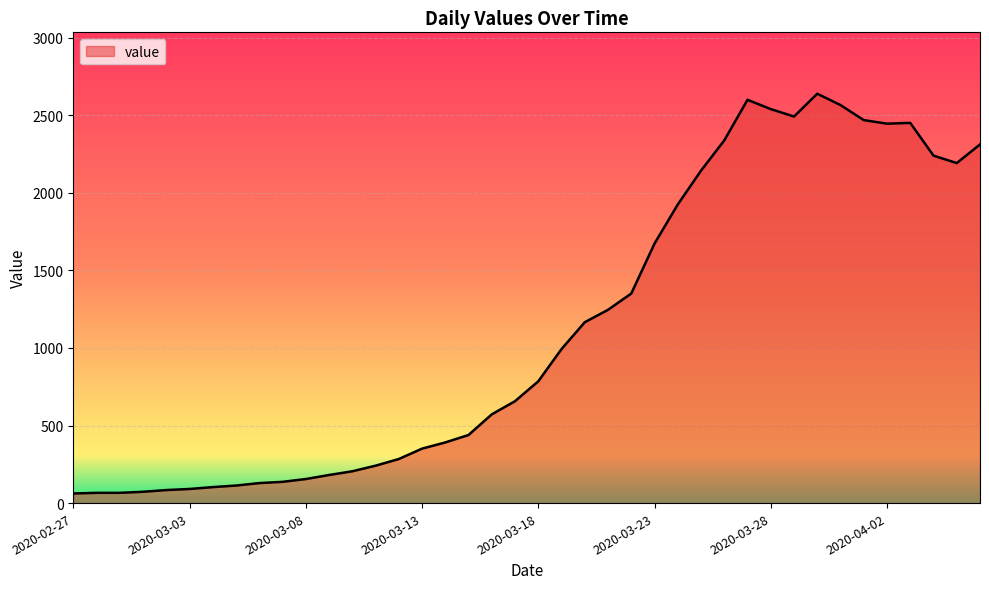

What is the smallest value displayed?

62